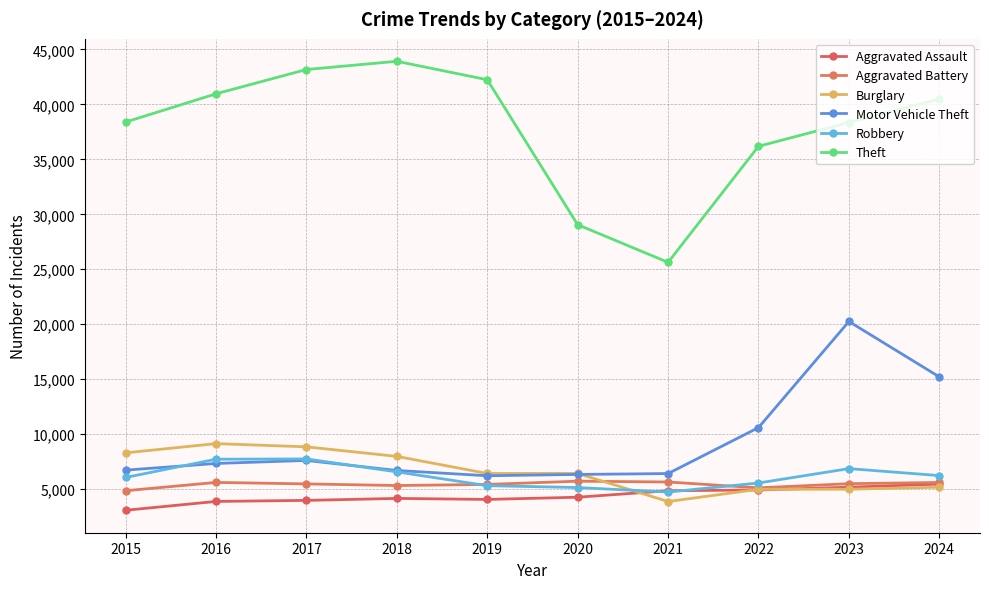

At which category is the sum across all series the highest?

2023